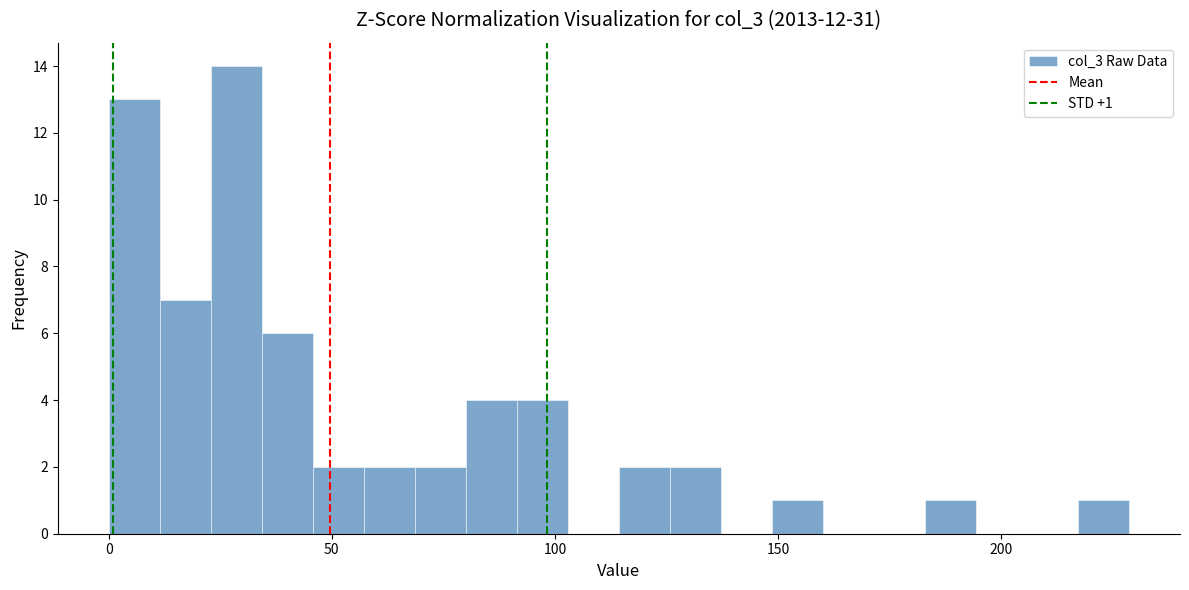

Read against the x-axis, roughly where is the centre of the tallest bar?

30